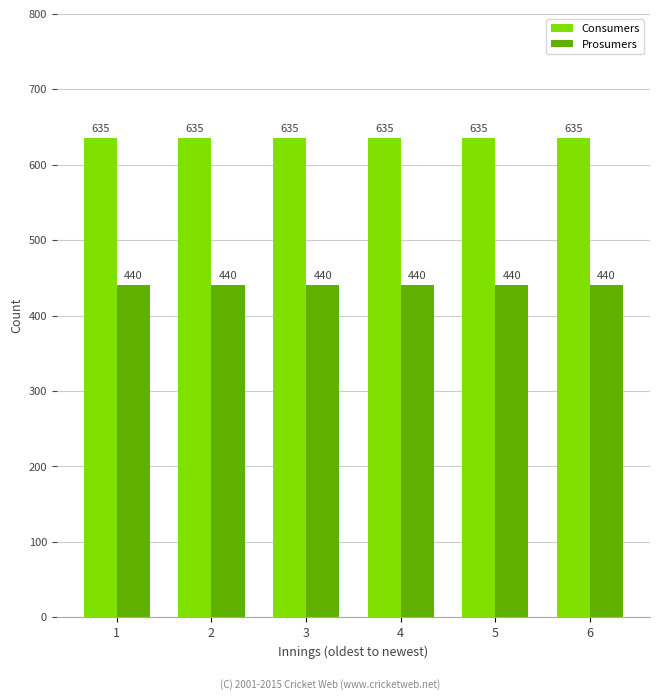

Is the value of Prosumers at 5 greater than the value of Consumers at 6?

No